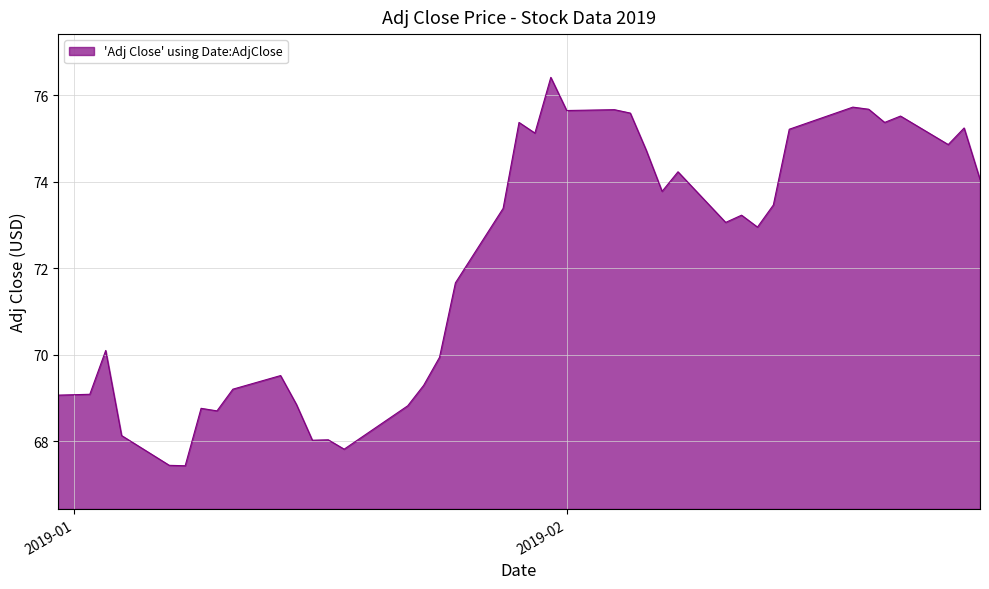

What is the smallest value displayed?

67.4